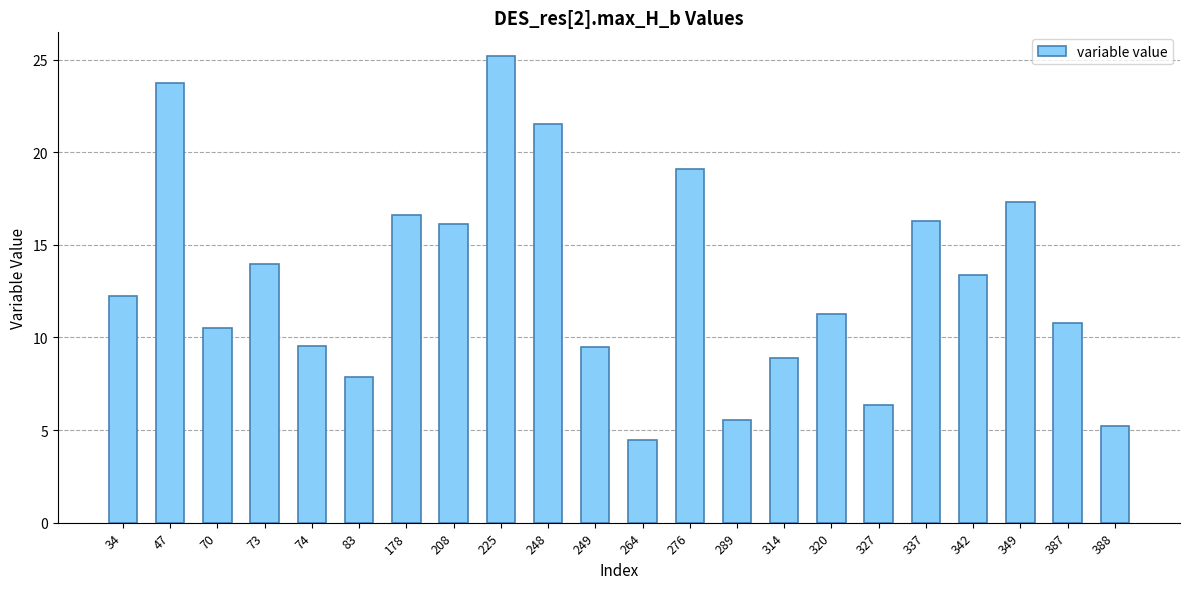

At which category does the chart reach its minimum across all series?

264